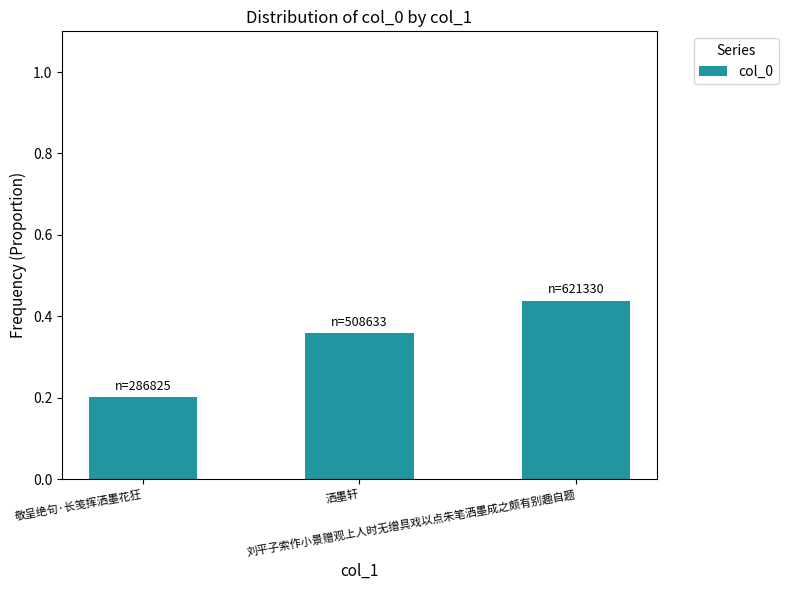

Count the values in the range 0 to 1.

3